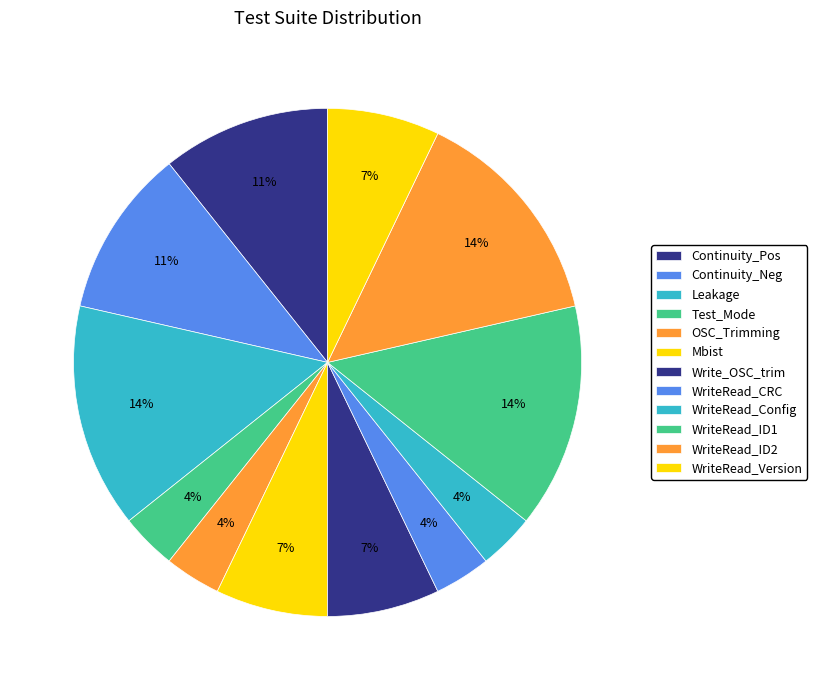

What portion of the pie excludes WriteRead_ID1?

85.7%